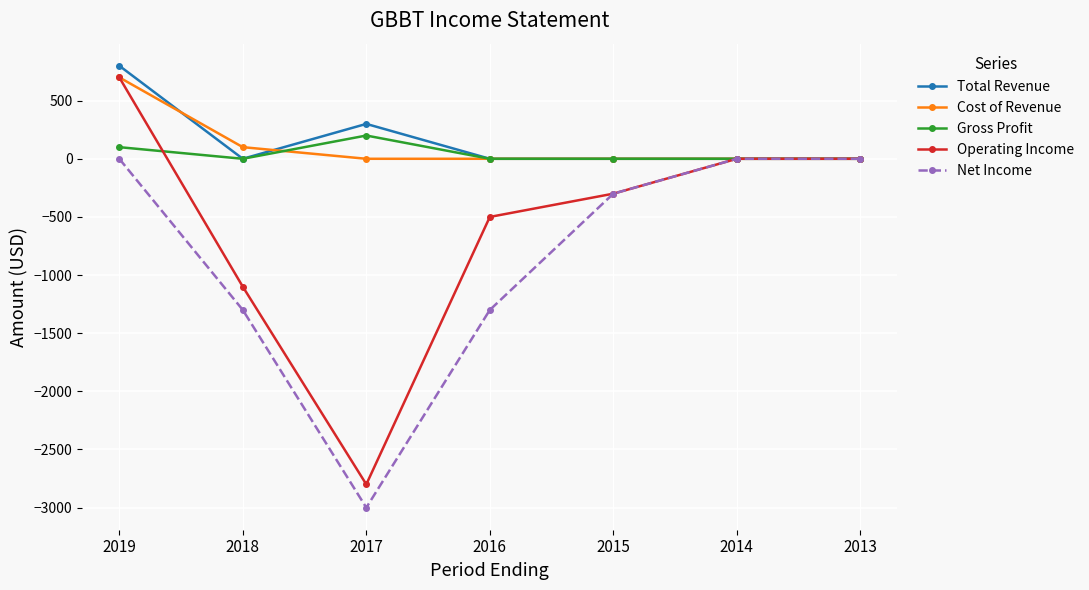

How many lines are shown in the chart?

5